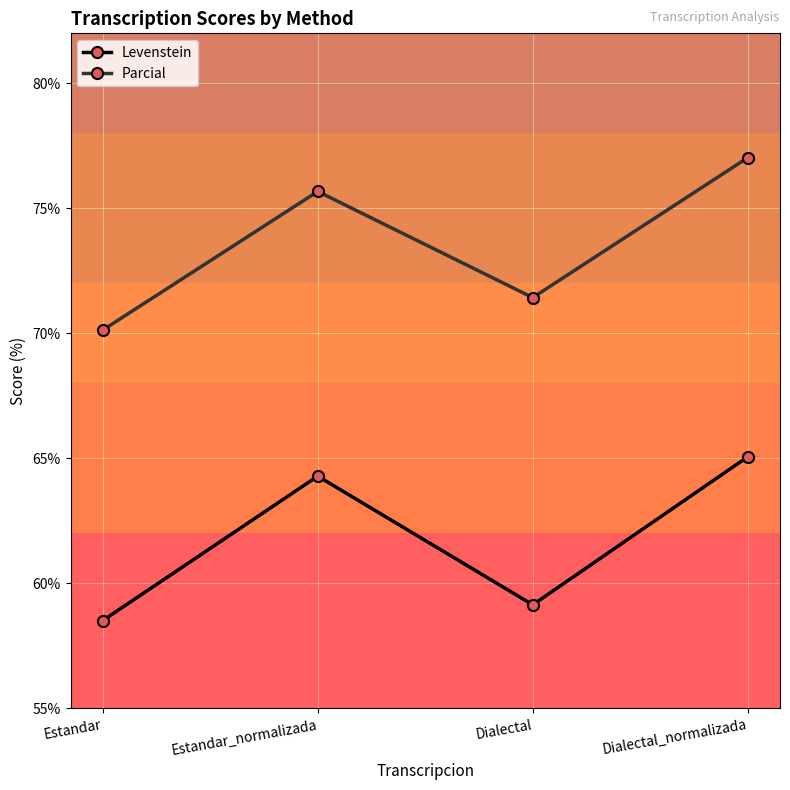

Which series changed the most between Dialectal and Dialectal_normalizada?

Levenstein